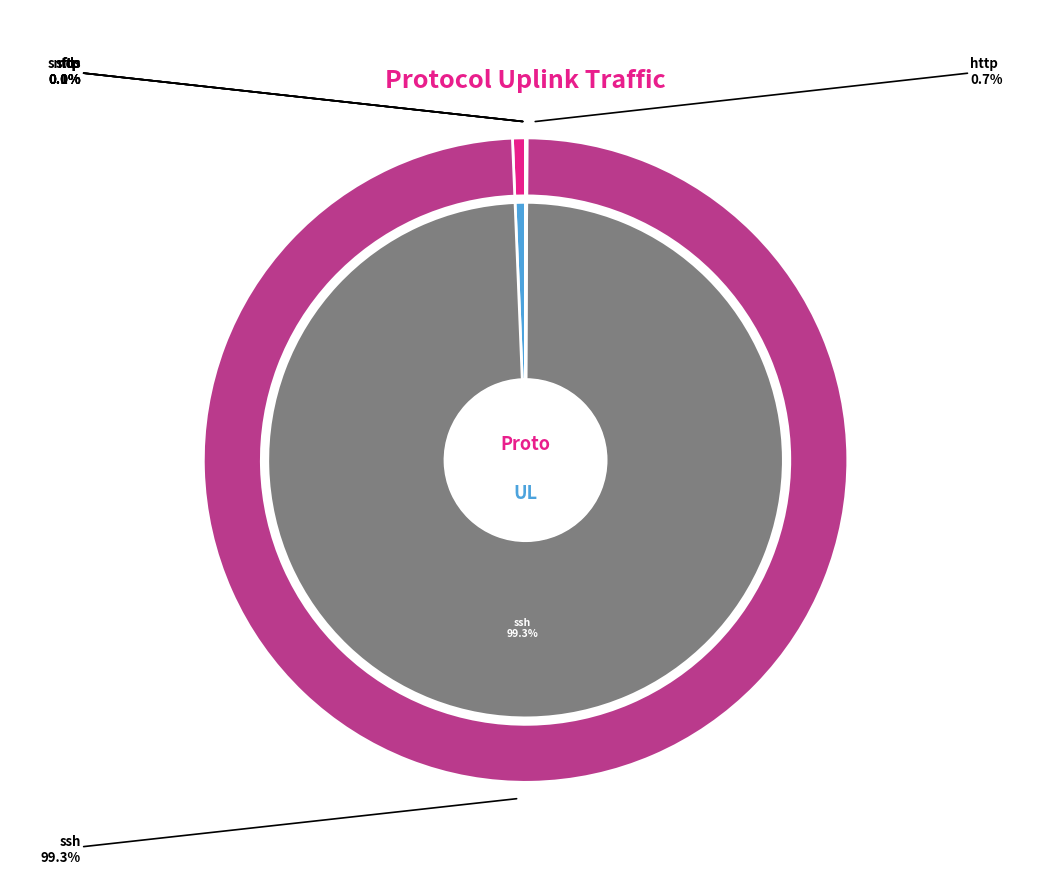

Count the number of slices in the pie.

6